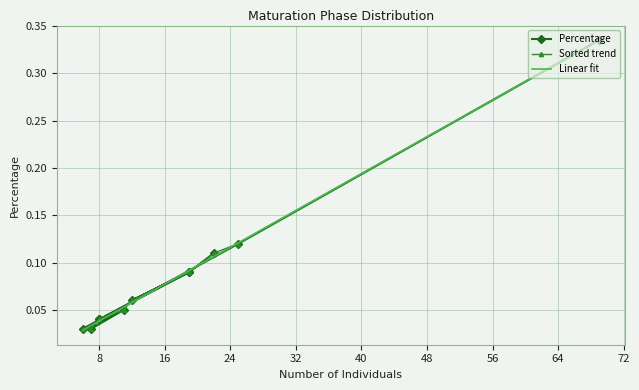

Between 56 and 40, which is larger?

56